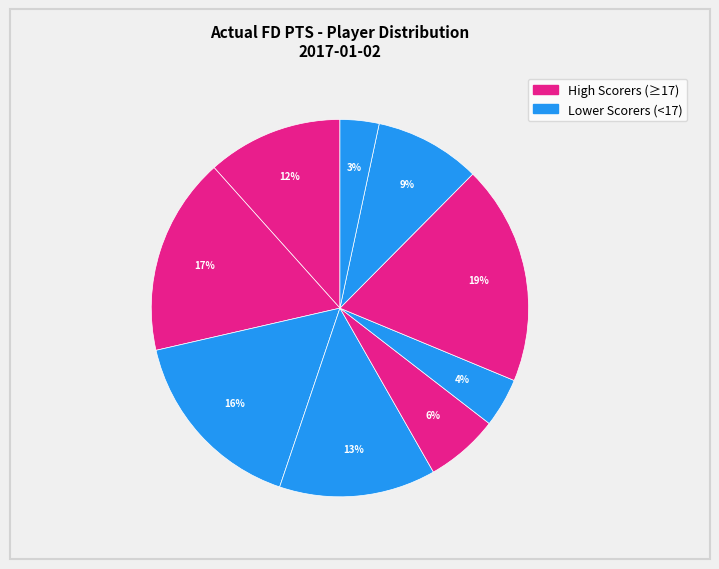

Count the number of slices in the pie.

9